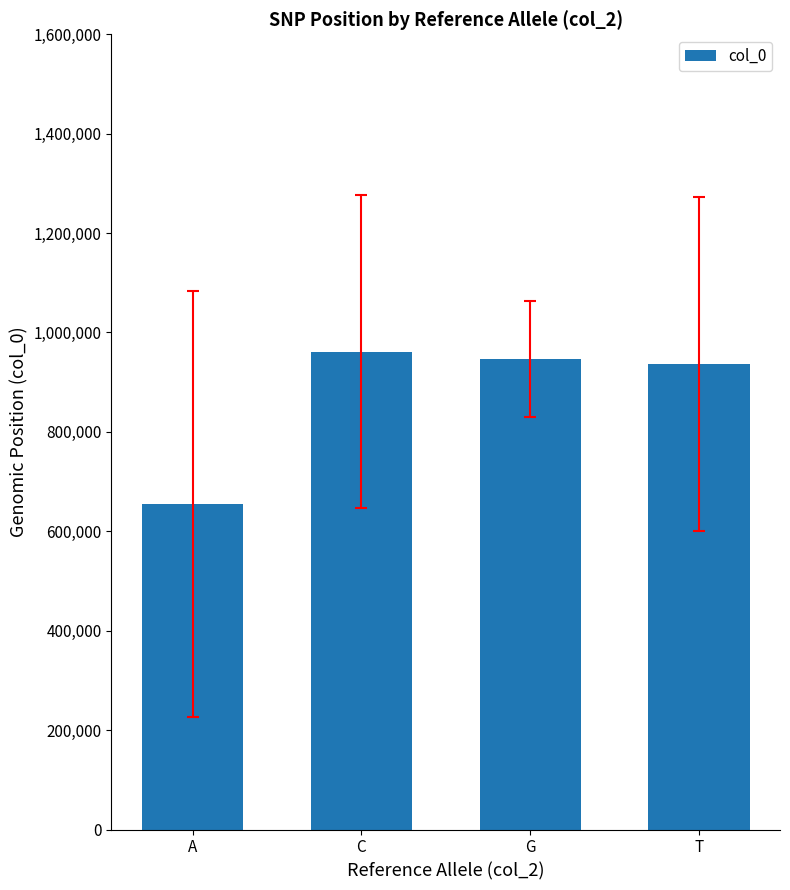

What is the label of the 4th bar from the right?

A